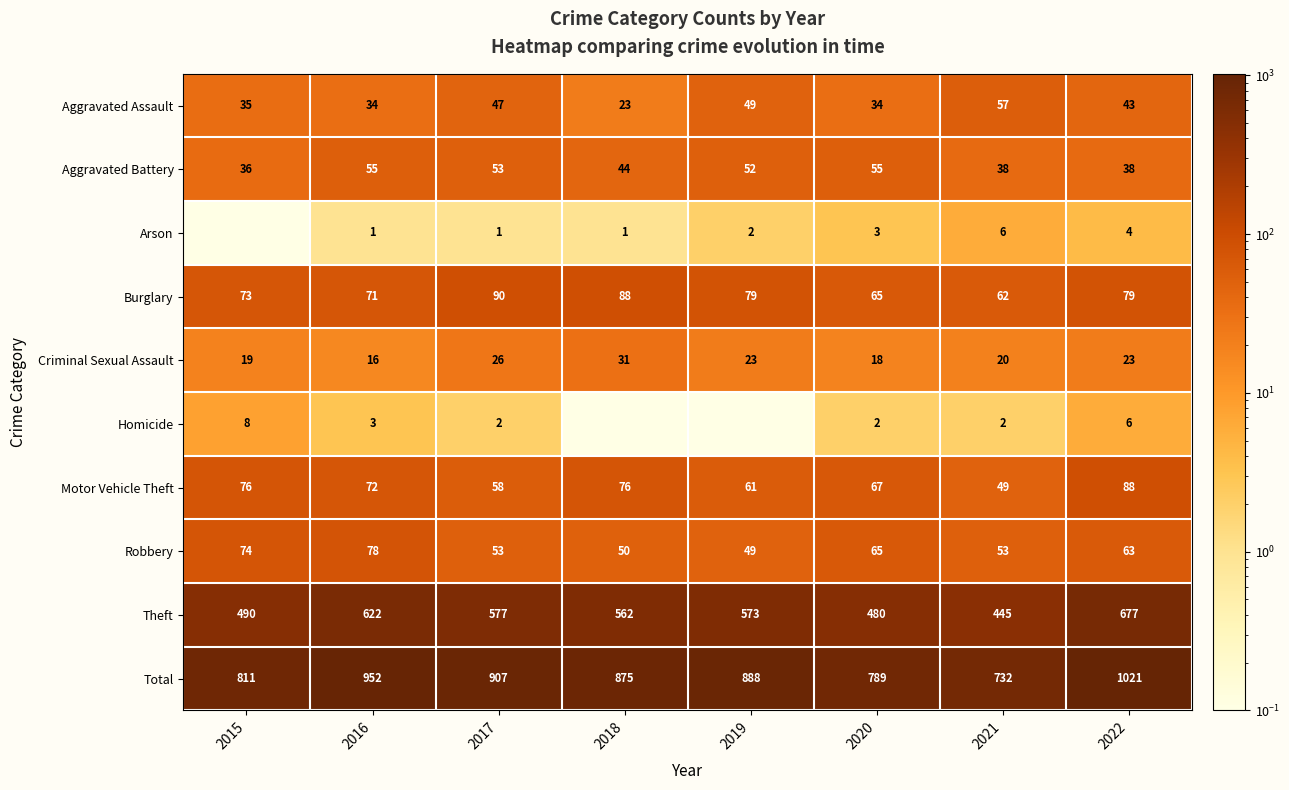

List the labels in order of Theft value, smallest first.

2021, 2020, 2015, 2018, 2019, 2017, 2016, 2022